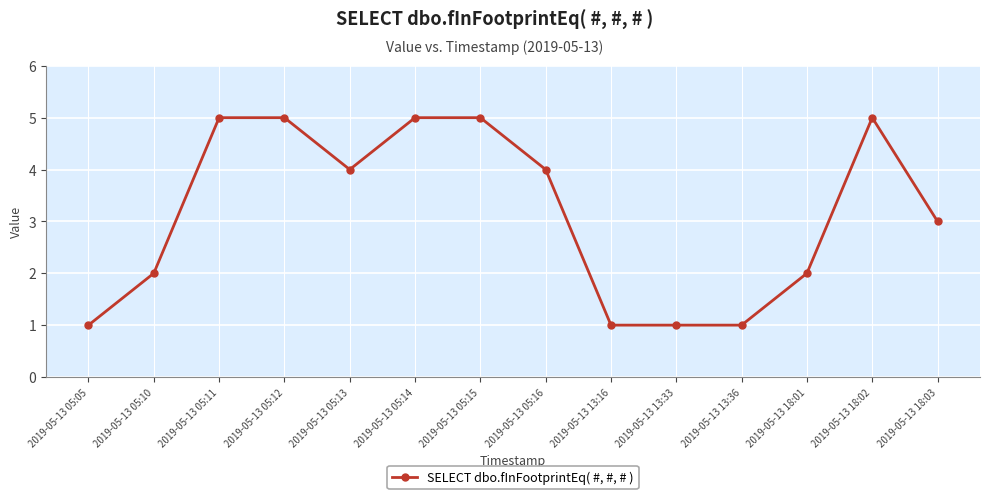

How many series are shown in this chart?

1